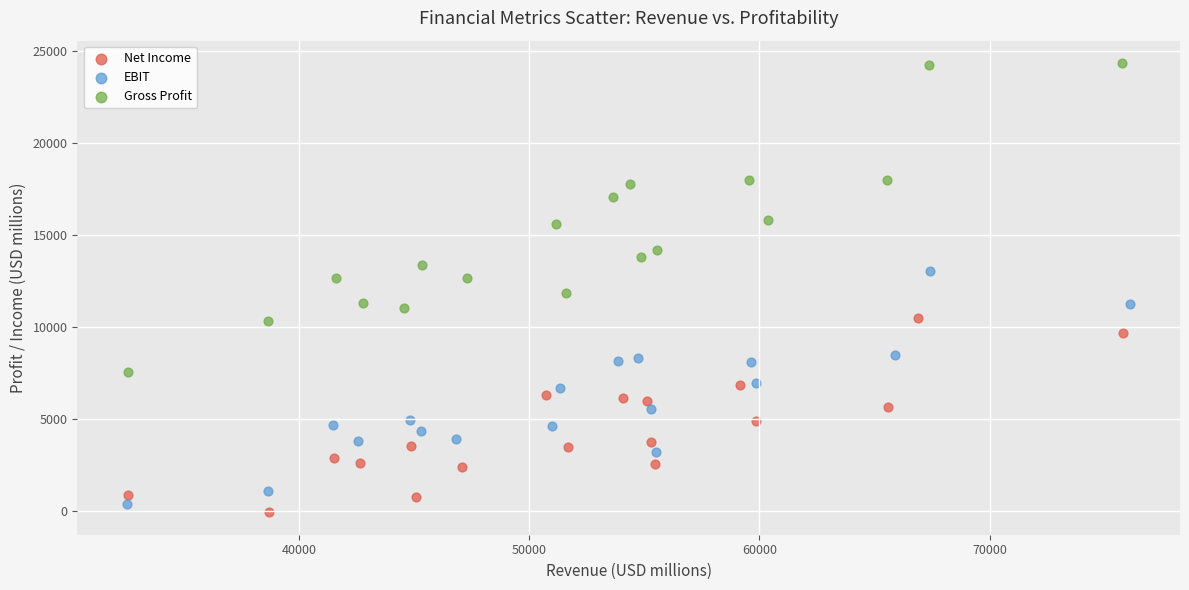

What are all the series names shown in the legend?

Net Income, EBIT, Gross Profit